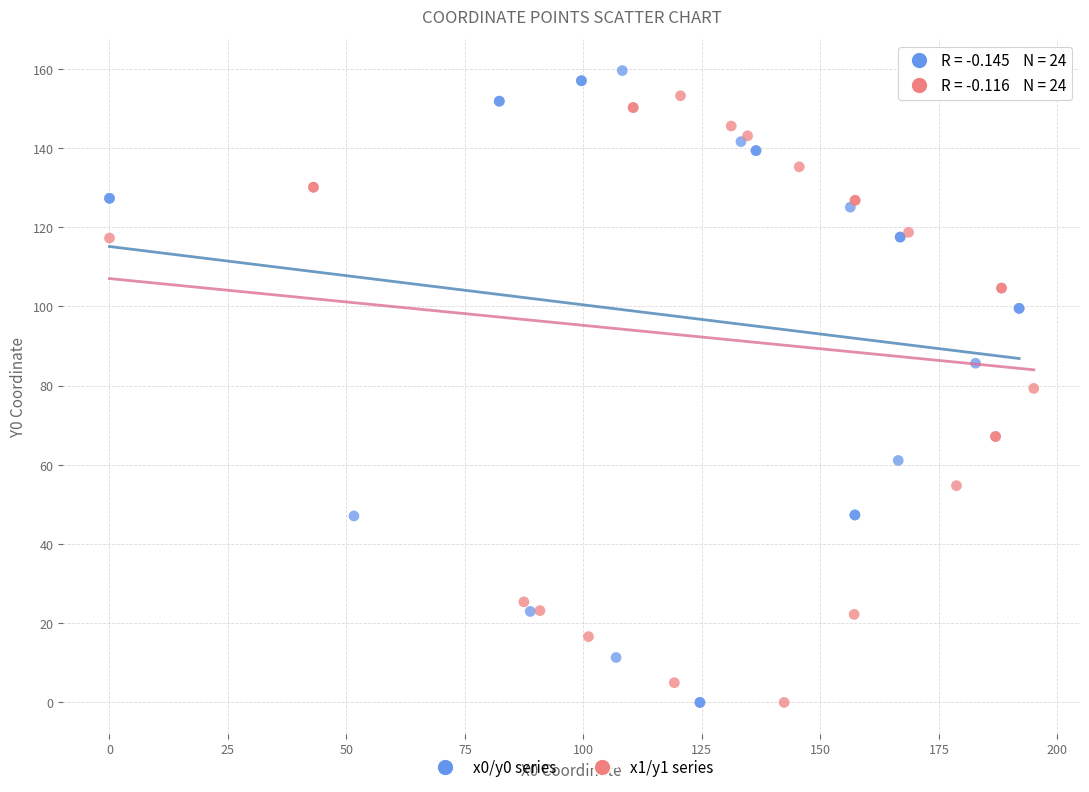

What are all the series names shown in the legend?

x0/y0 series, x1/y1 series